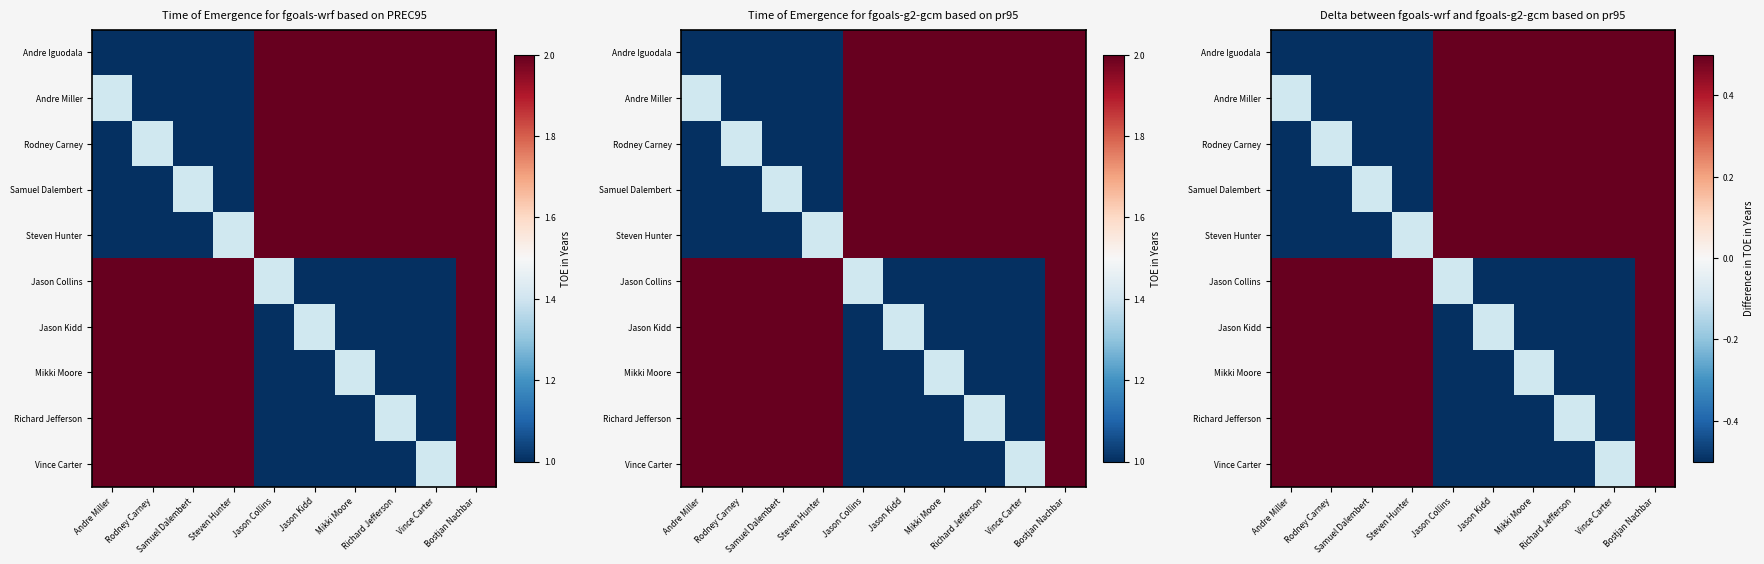

What is the approximate value of Vince Carter at Richard Jefferson?

-0.5